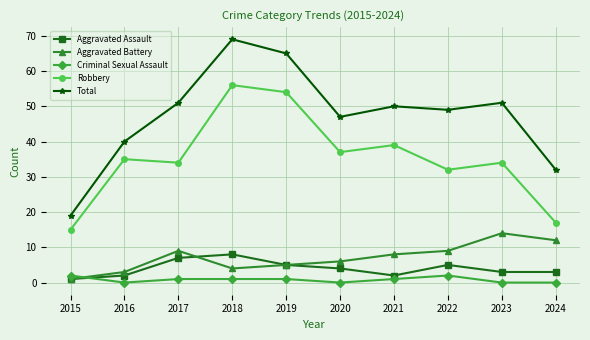

What is the approximate value of Total at 2023?

51